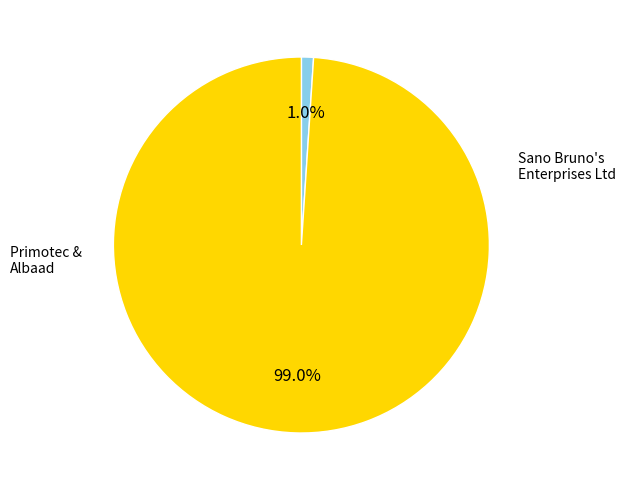

Is there a majority slice in this chart?

Yes